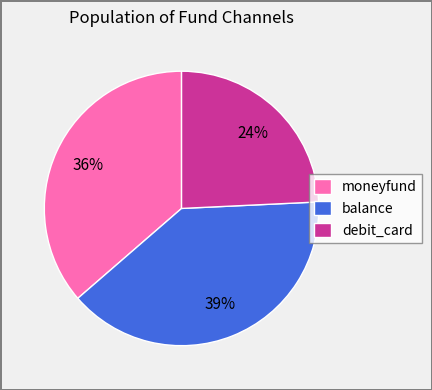

To the nearest percent, what is the combined percentage of moneyfund and balance?

76%